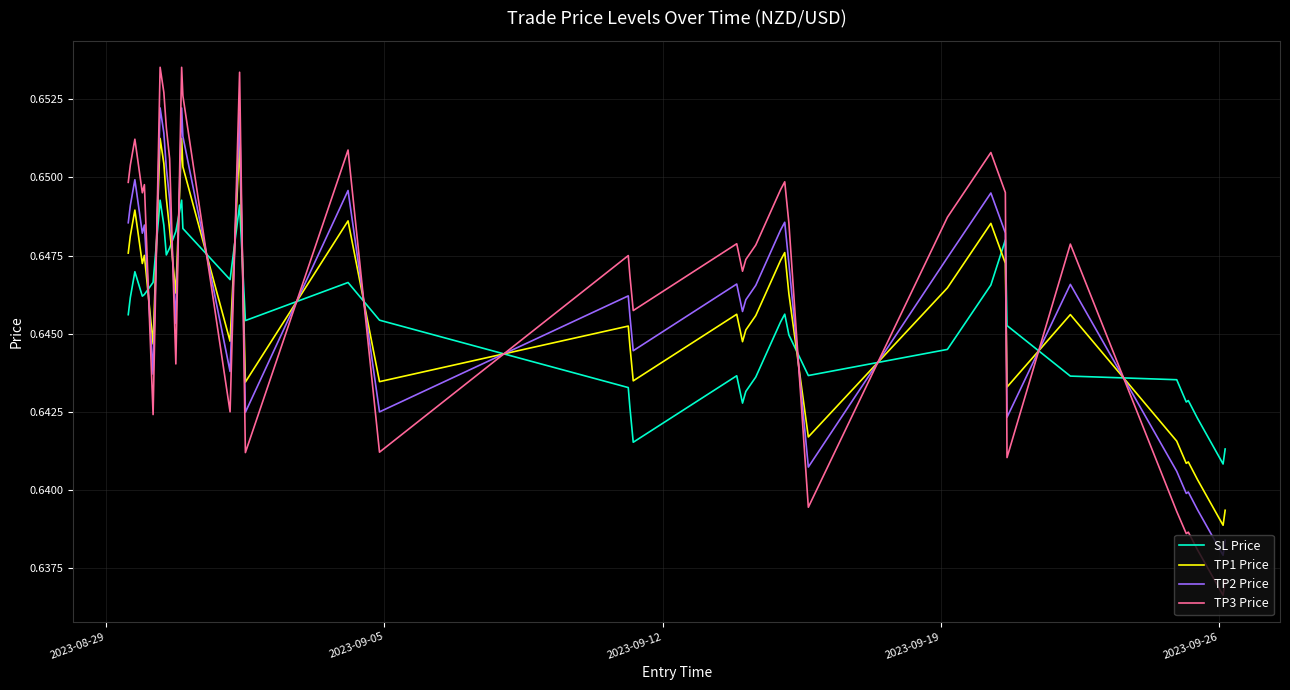

List the series in order of their peak value, highest first.

TP3 Price, TP2 Price, TP1 Price, SL Price